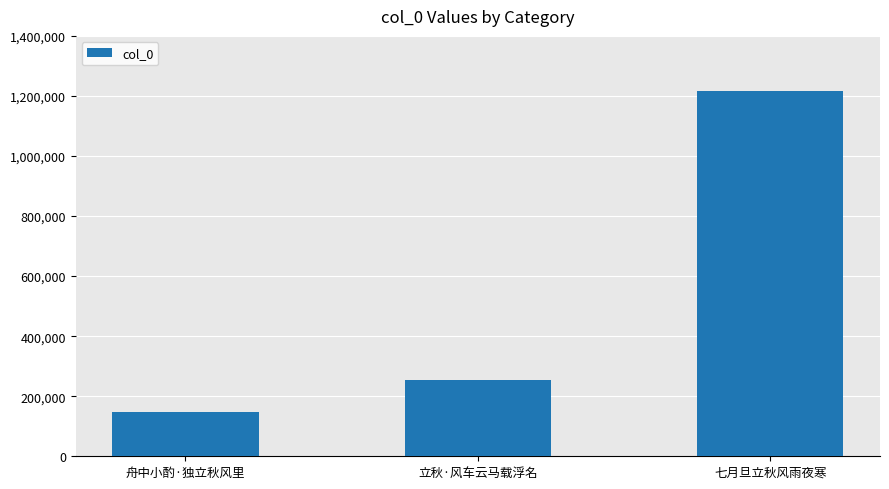

How many values are below 253964?

1